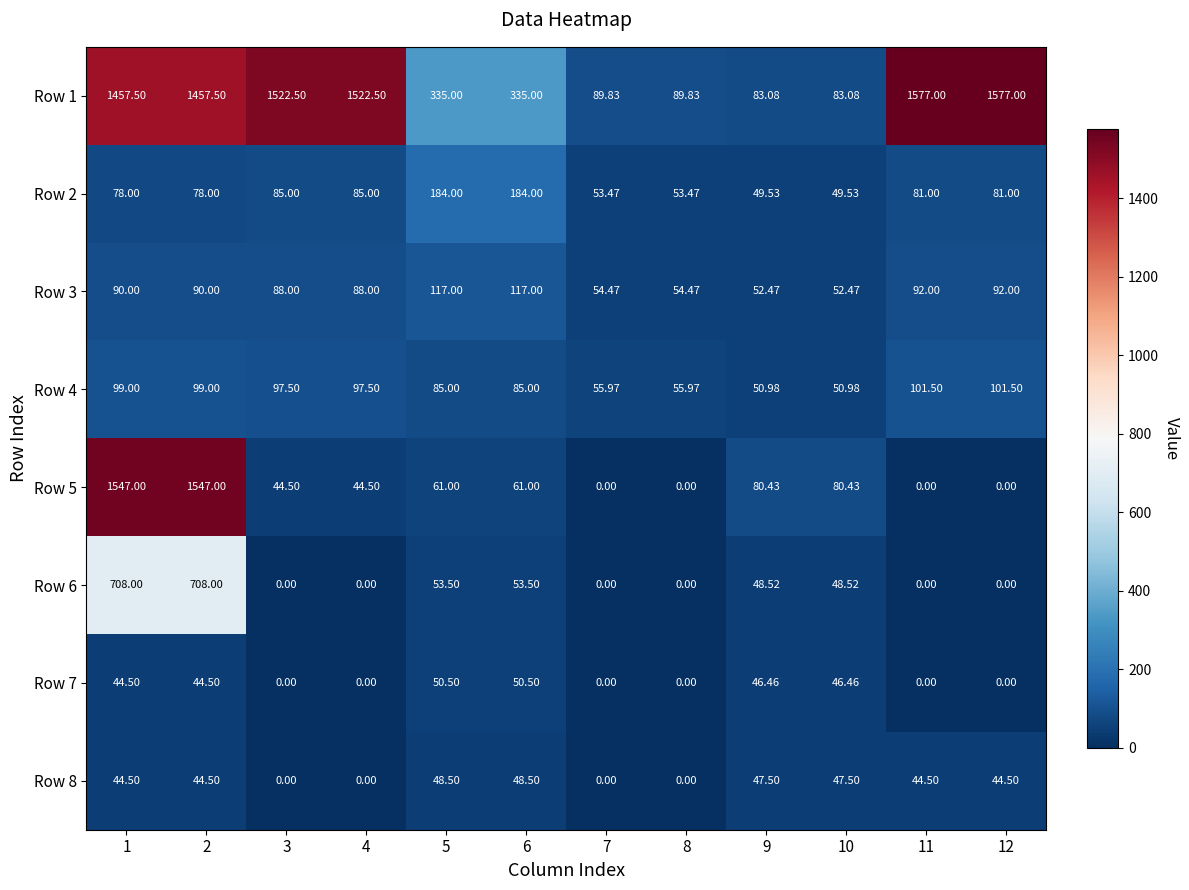

Is the value of Row 3 at 9 greater than the value of Row 8 at 9?

Yes